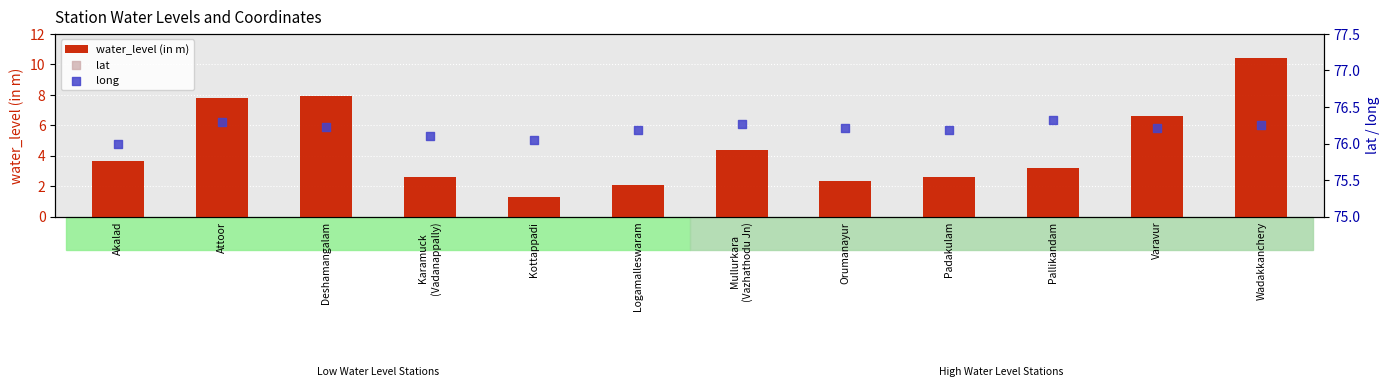

At how many categories does at least one series exceed 74?

12